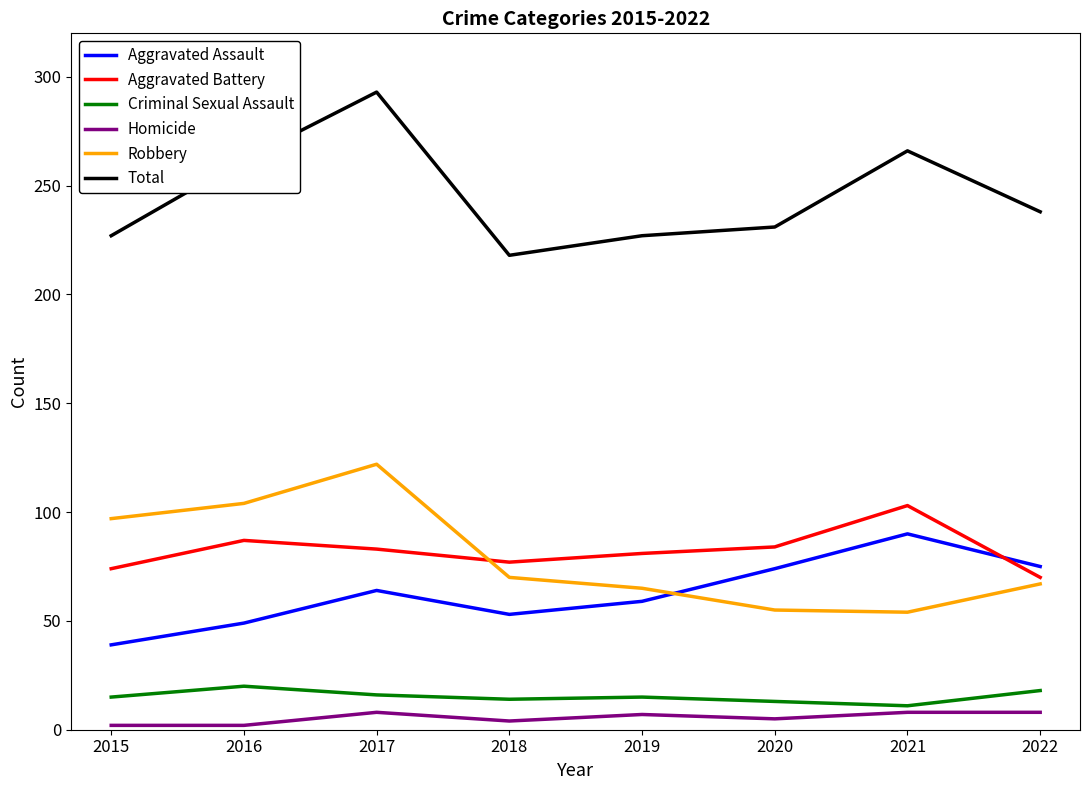

At how many categories does at least one series exceed 270?

1